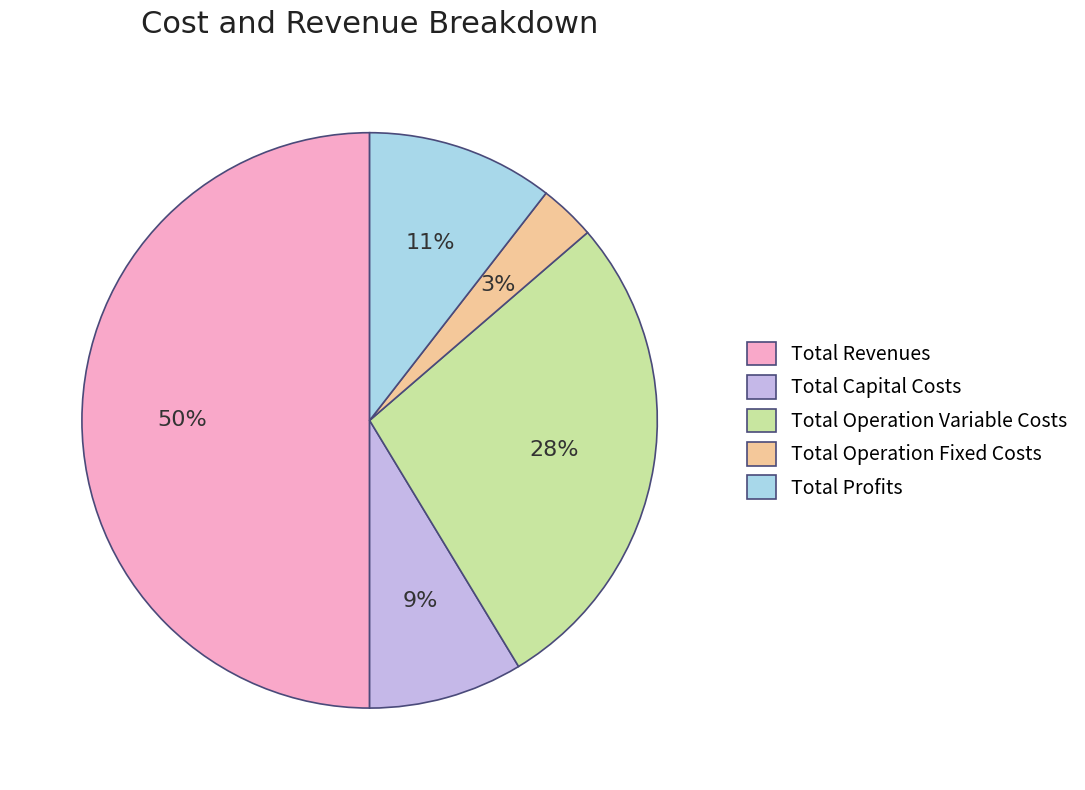

Which has a higher value, Total Operation Variable Costs or Total Operation Fixed Costs?

Total Operation Variable Costs